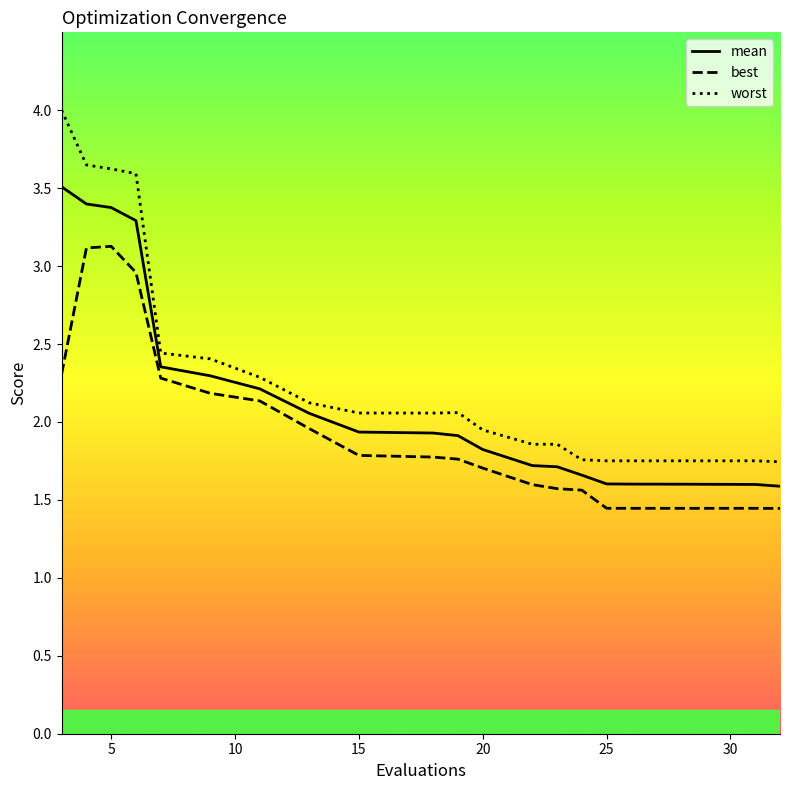

What is the lowest value of the mean series?

1.6